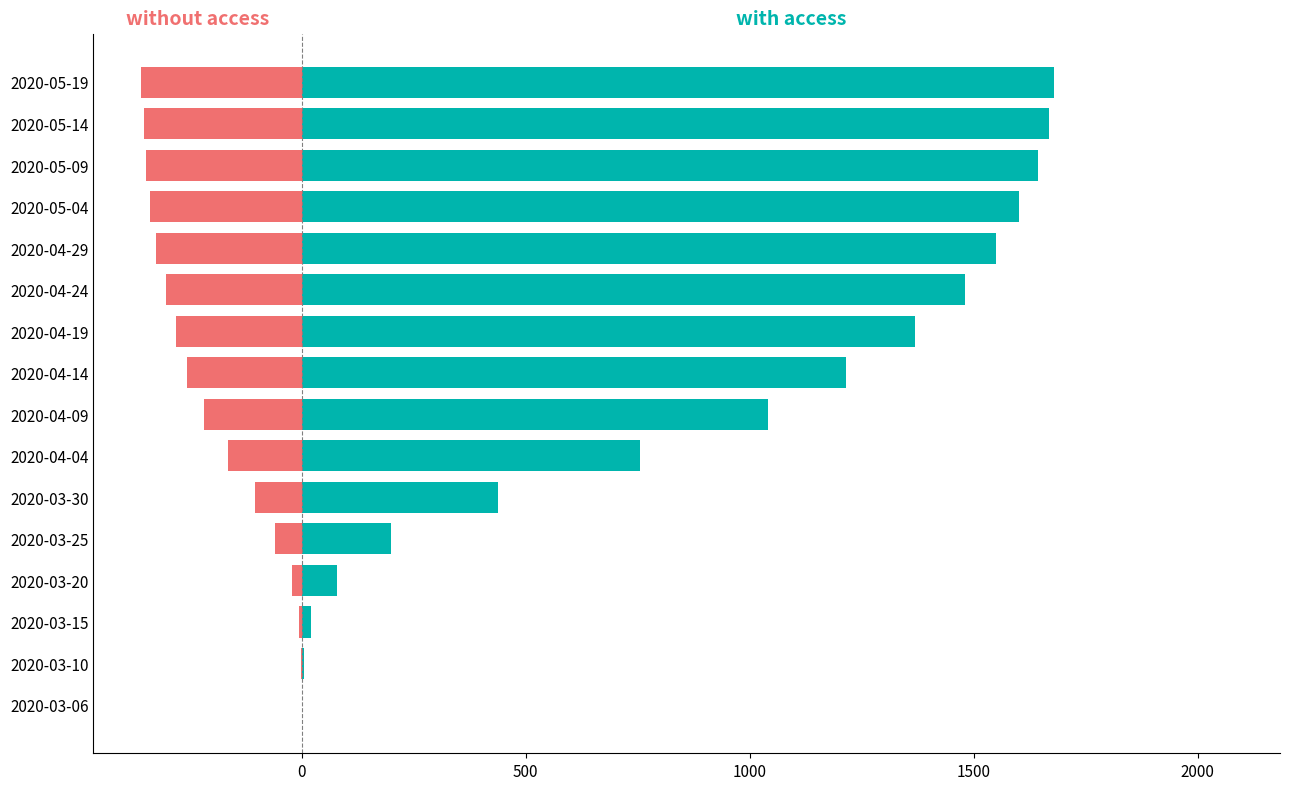

Reading left to right, extract all data points from this chart.

CH (with access): 1	4	21	78	200	439	755	1041	1215	1370	1481	1549	1602	1644	1668	1680
TI (without access): 0	-1	-6	-22	-60	-105	-165	-218	-257	-282	-304	-326	-338	-347	-352	-358